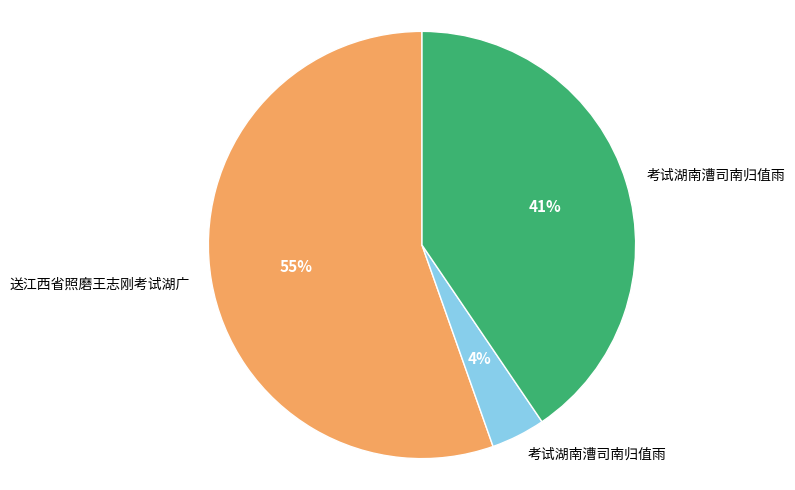

Is there a majority slice in this chart?

Yes